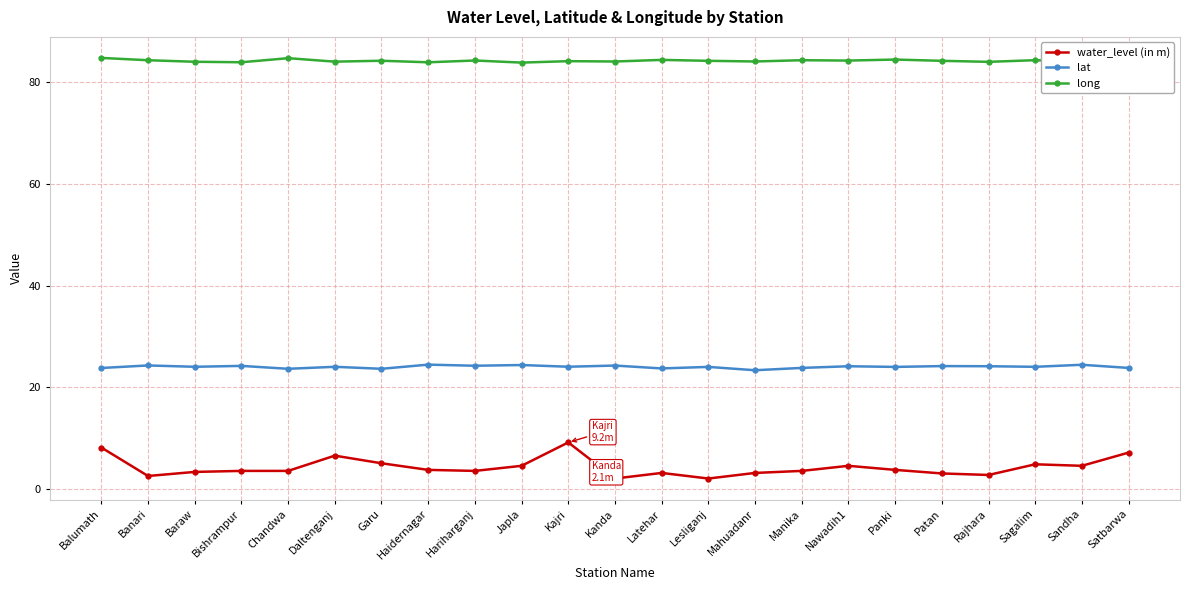

What is the difference between the maximum and minimum values in the lat series?

1.1